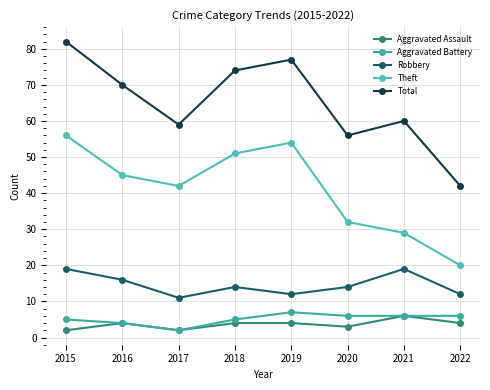

Does the chart have visible grid lines?

Yes